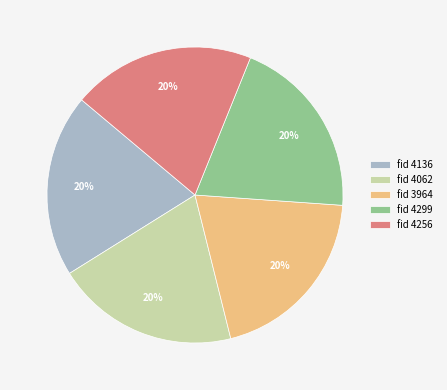

Does any single category account for the majority?

No